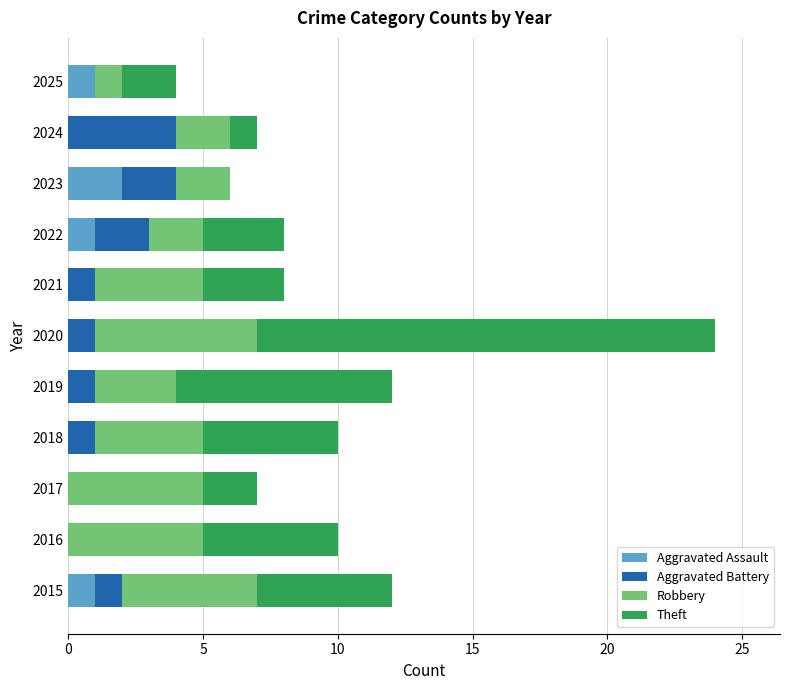

Which category has the highest value in the Aggravated Assault series?

2023